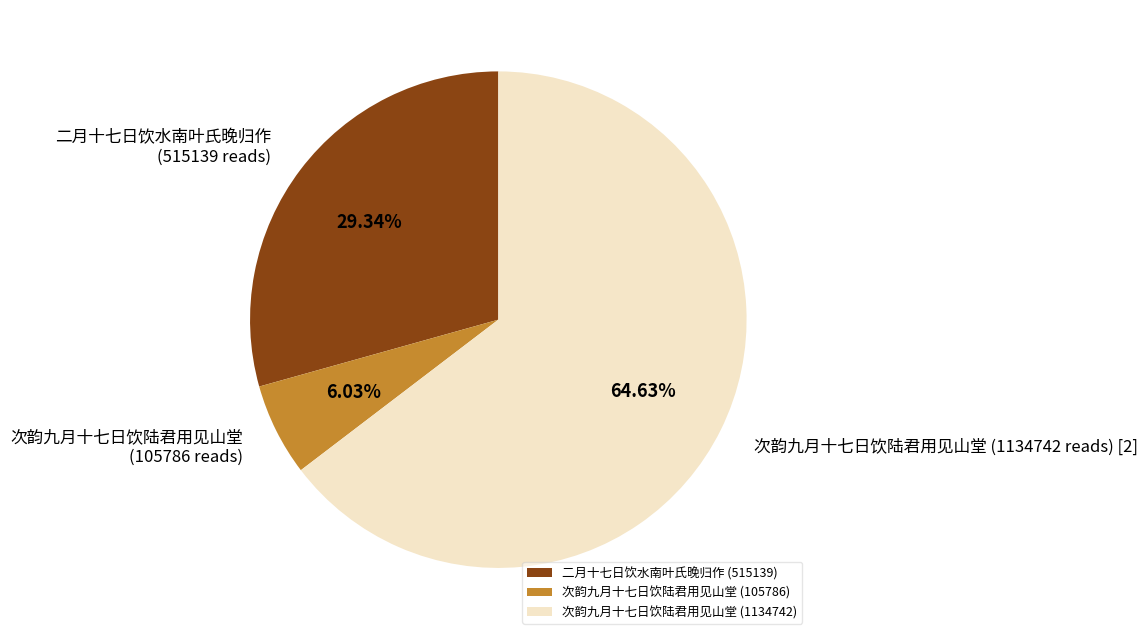

What is the ratio of the value at 次韵九月十七日饮陆君用见山堂 (1134742) to the value at 次韵九月十七日饮陆君用见山堂 (105786)?

10.7